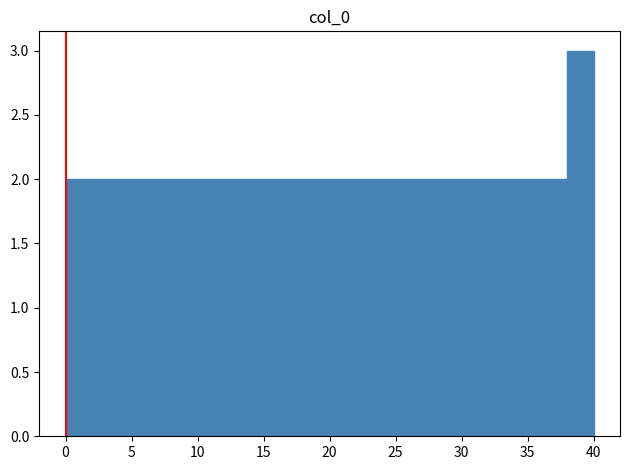

Which range on the x-axis has the tallest bar?

38 to 40